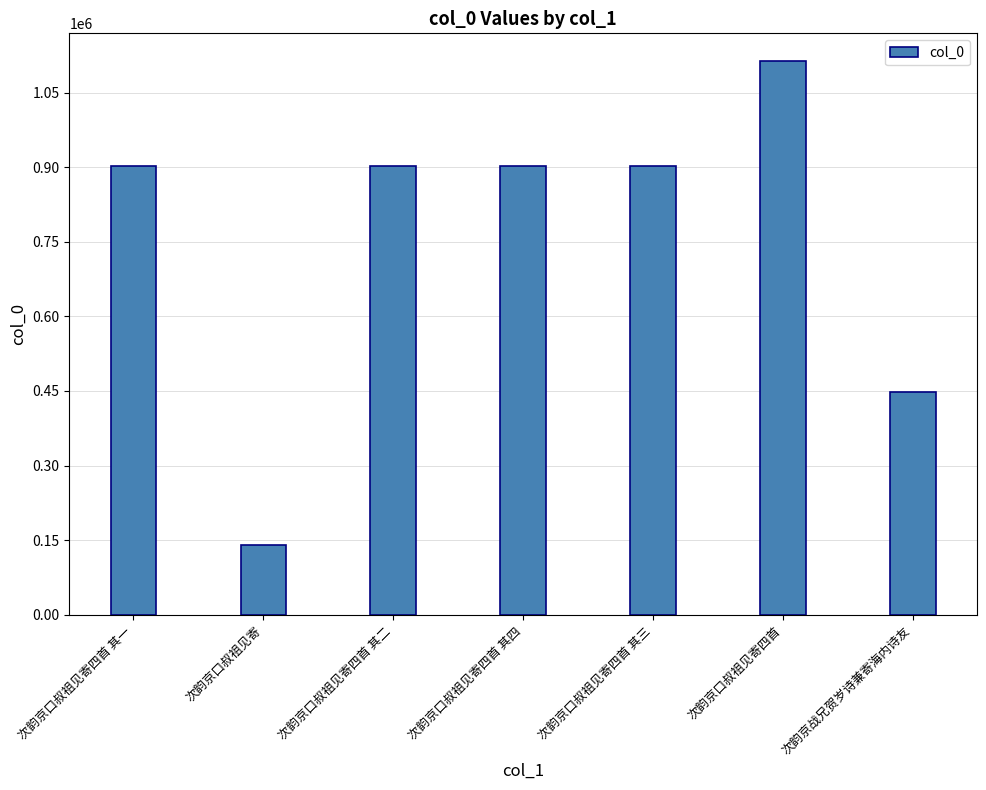

What is the label of the 3rd bar from the left?

次韵京口叔祖见寄四首 其二